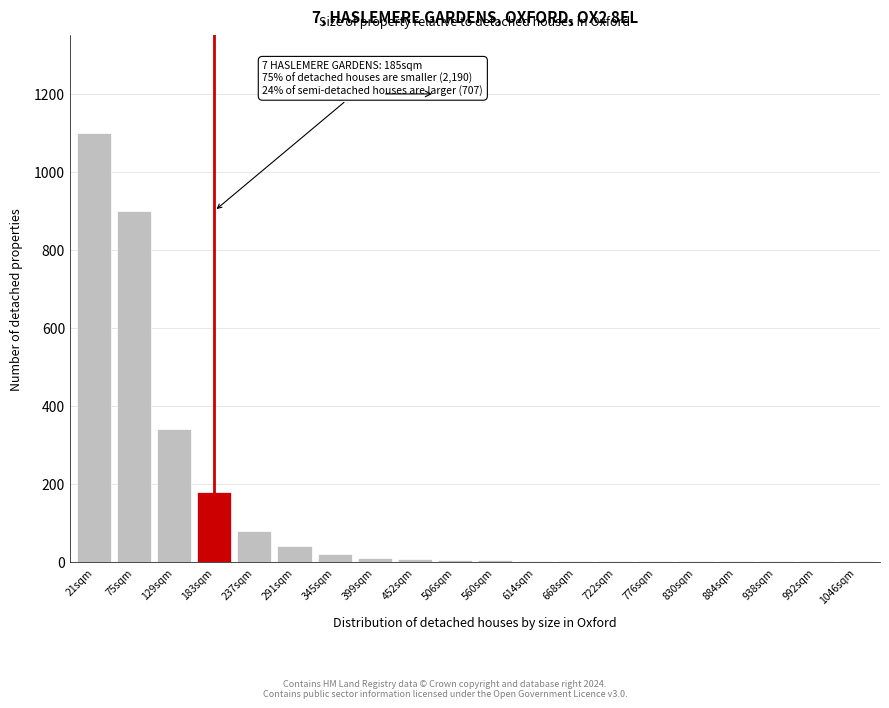

What is the maximum value shown in the chart?

1100